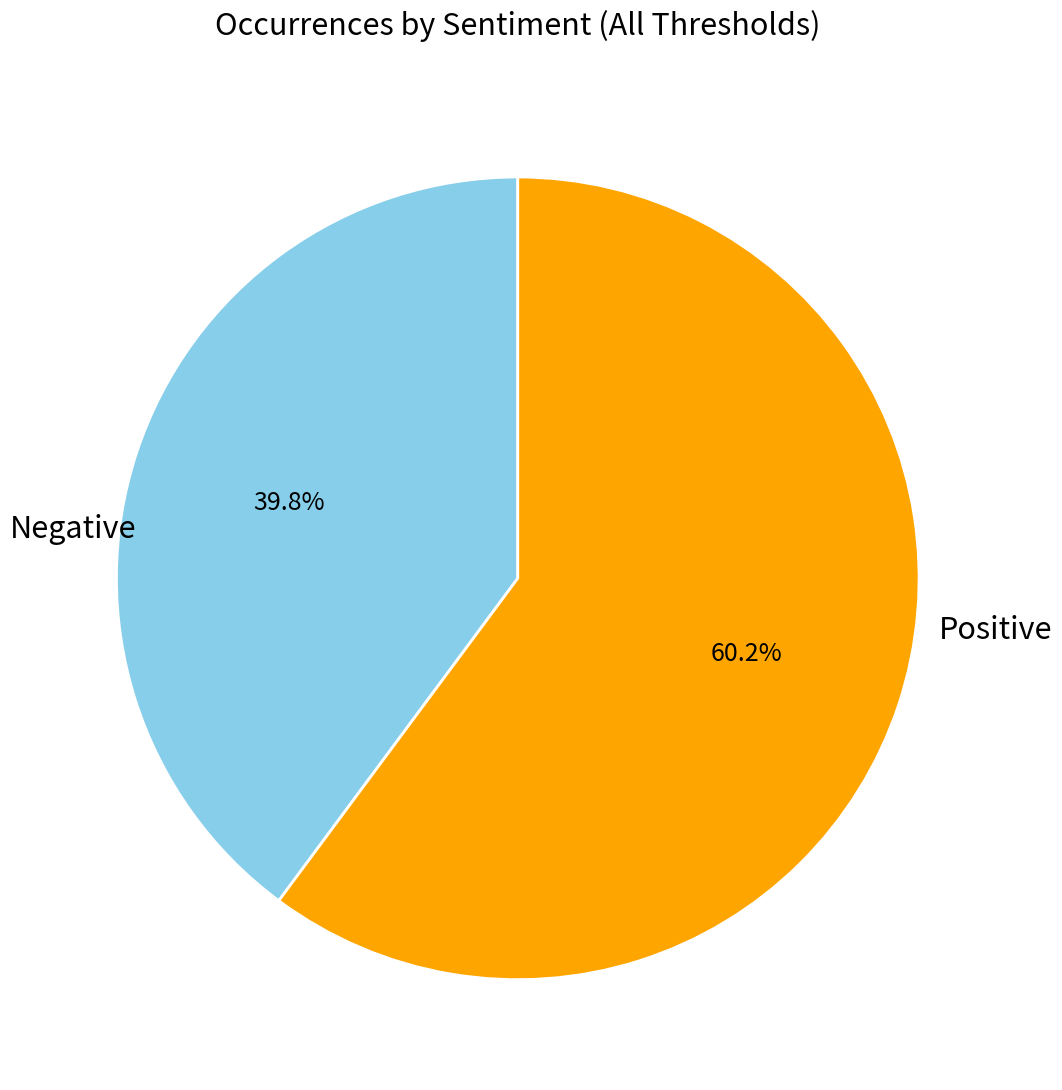

Rank the categories by value from lowest to highest.

Negative, Positive